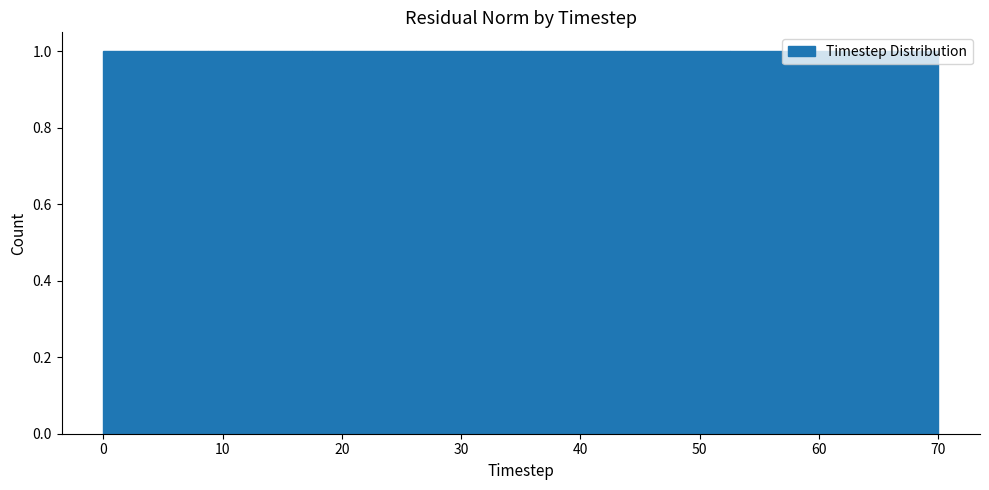

Reading left to right, list every bar in this chart as the range it spans on the x-axis followed by its height. Neither the bar edges nor the heights are printed on the chart, so give them approximately, as read against the axes.

0 to 9: 1
9 to 18: 1
18 to 26: 1
26 to 35: 1
35 to 44: 1
44 to 53: 1
53 to 61: 1
61 to 70: 1